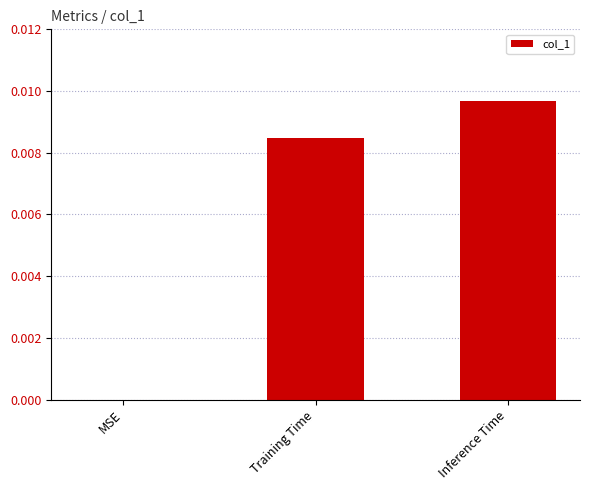

The chart shows a value of 0.0 at Training Time. True or false?

True